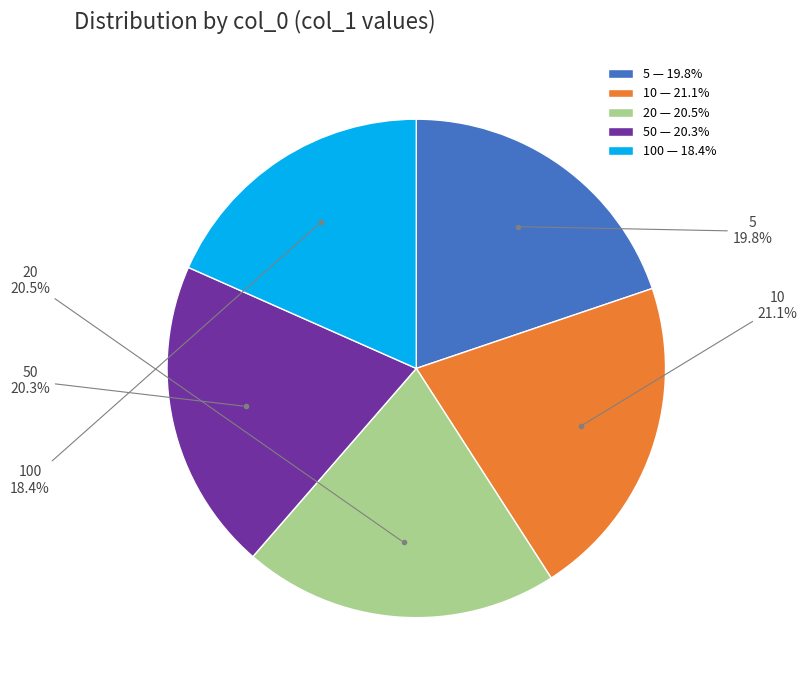

Is it true that 10 is 21% of the pie?

True